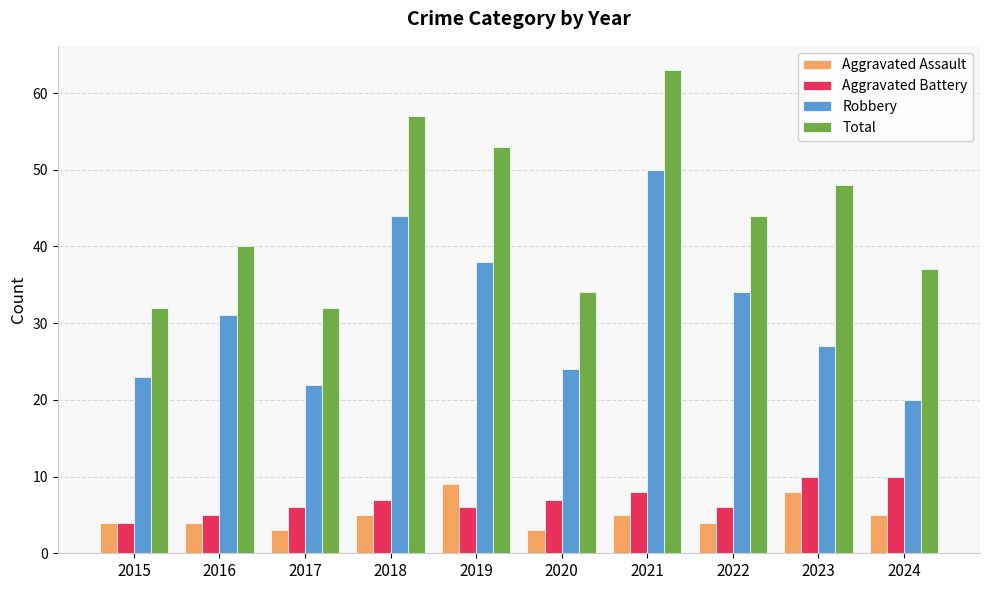

What is the highest value of the Total series?

63